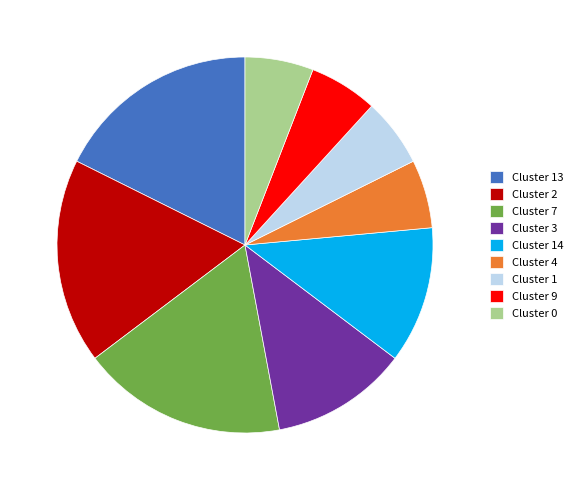

Is the sum of Cluster 7 and Cluster 9 greater than half?

No